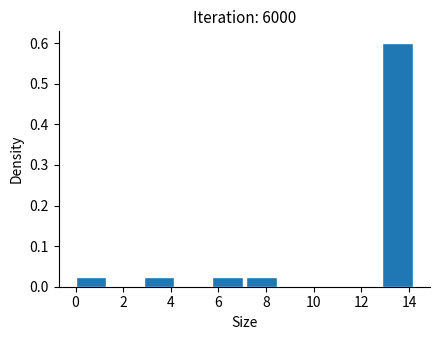

How tall is the bar that spans 0.0 to 1.4 on the x-axis? Neither the bar edges nor the heights are printed on the chart, so give them approximately, as read against the axes.

0.02